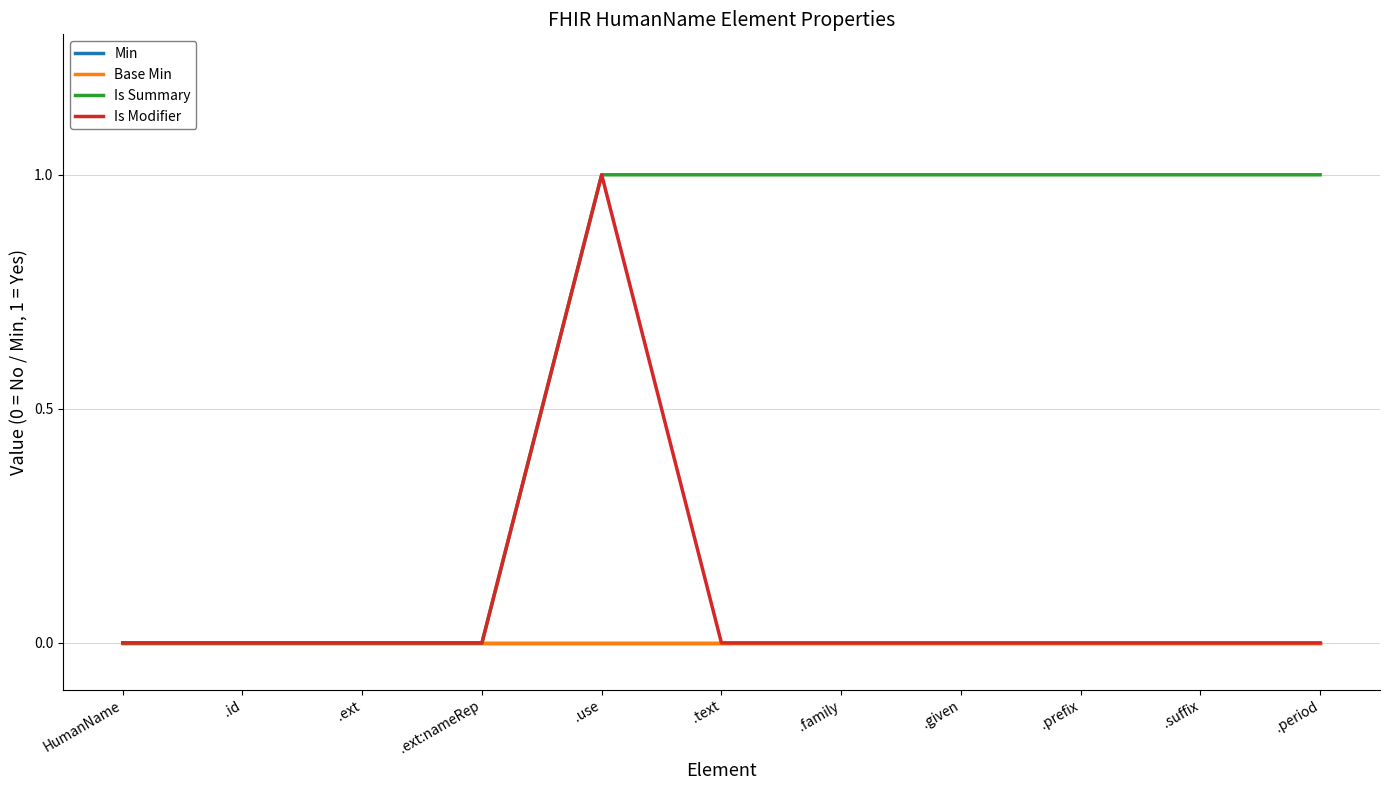

Reading right to left, extract all data points from this chart.

Min: .period=0	.suffix=0	.prefix=0	.given=0	.family=0	.text=0	.use=0	.ext:nameRep=0	.ext=0	.id=0	HumanName=0
Base Min: .period=0	.suffix=0	.prefix=0	.given=0	.family=0	.text=0	.use=0	.ext:nameRep=0	.ext=0	.id=0	HumanName=0
Is Summary: .period=1	.suffix=1	.prefix=1	.given=1	.family=1	.text=1	.use=1	.ext:nameRep=0	.ext=0	.id=0	HumanName=0
Is Modifier: .period=0	.suffix=0	.prefix=0	.given=0	.family=0	.text=0	.use=1	.ext:nameRep=0	.ext=0	.id=0	HumanName=0